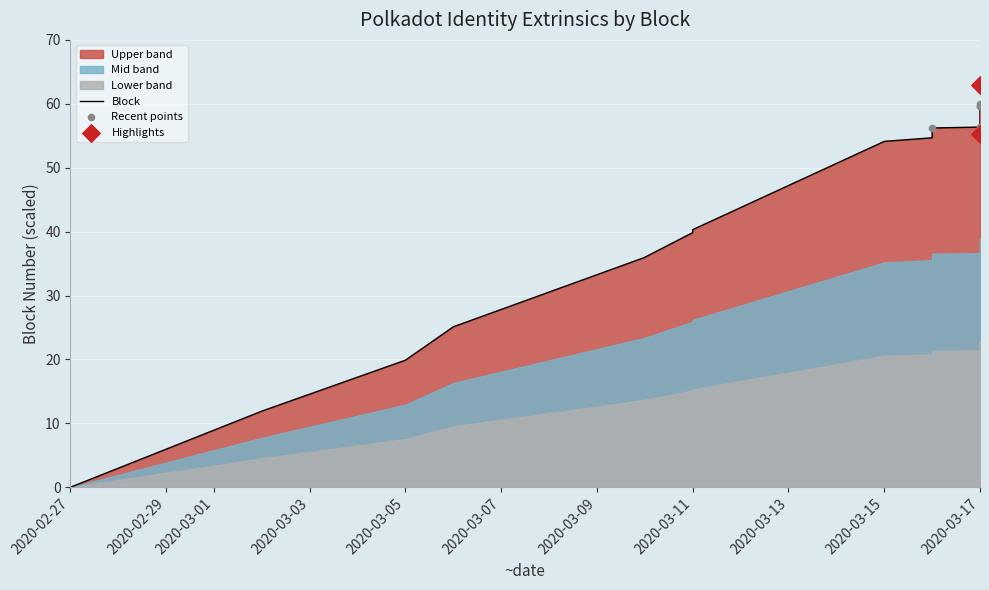

What is the change in value from 2020-03-10 to 2020-03-15?

+18.1